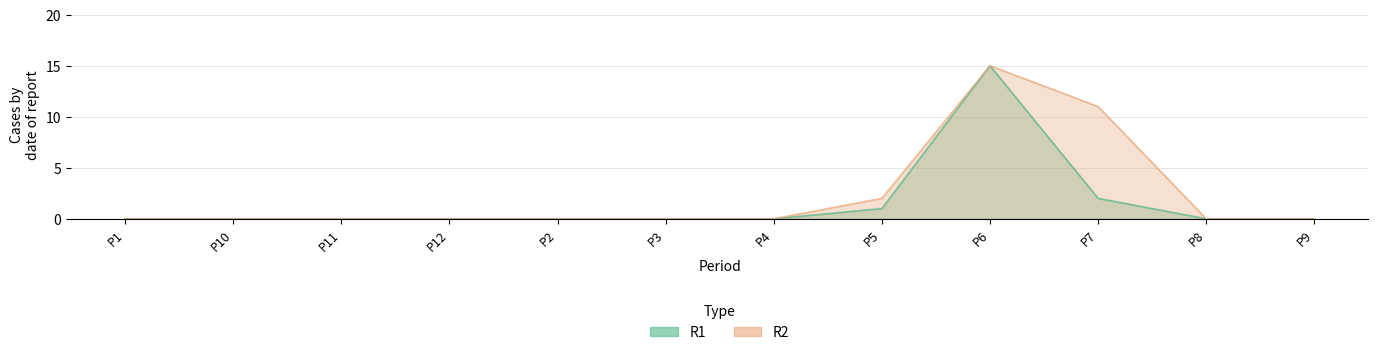

What is the label of the 4th point from the left?

P12